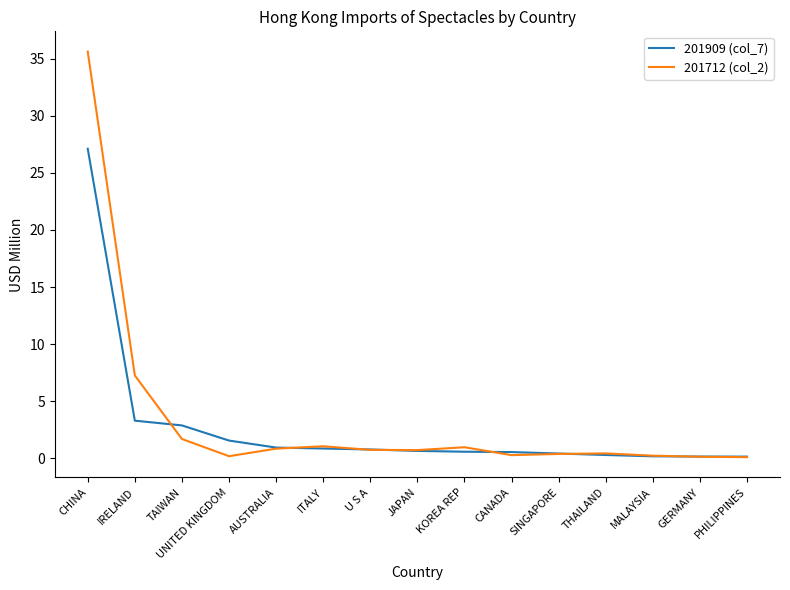

At which category does 201712 (col_2) reach its first local valley?

UNITED KINGDOM